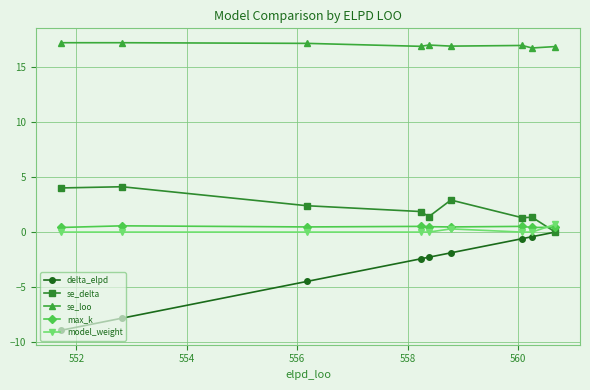

What is the value of the max_k point at the 2nd from the left?

0.6